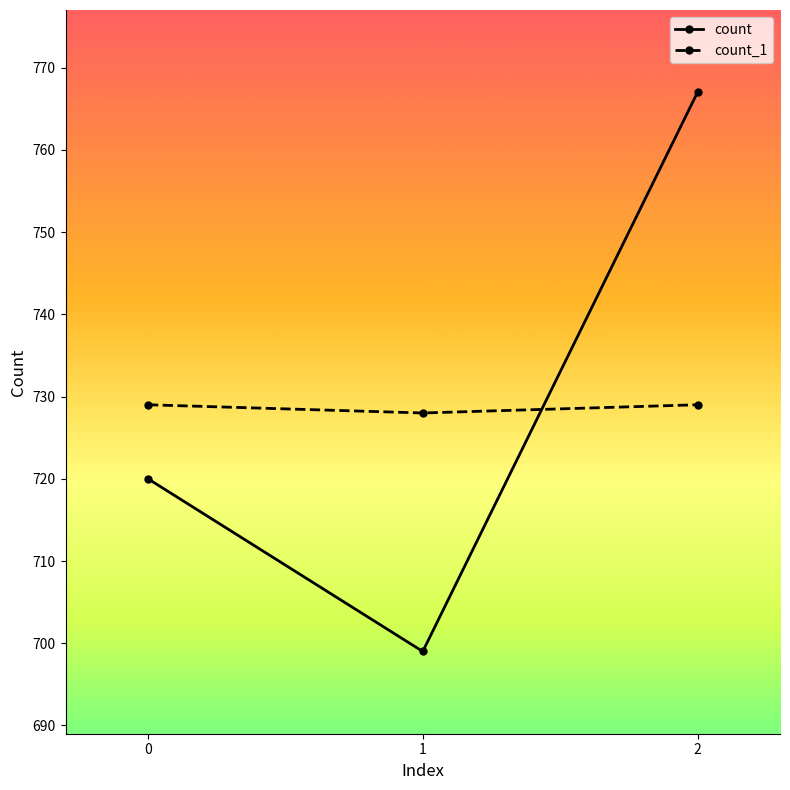

Count the count values in the range 699 to 767.

3